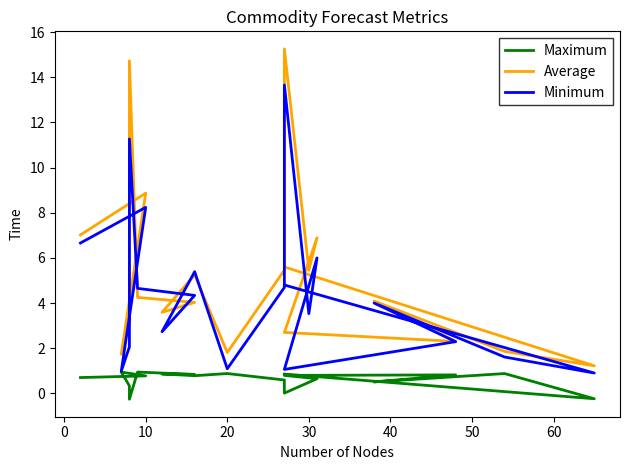

How many values in Maximum are below zero?

2